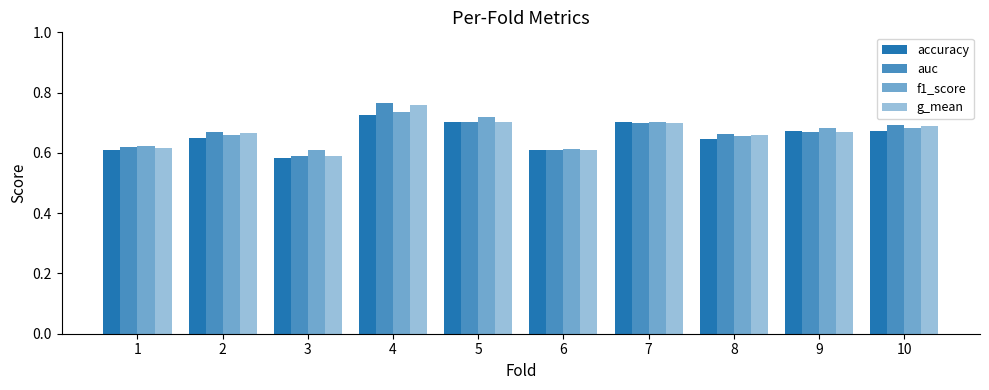

What is the minimum value for f1_score?

0.6